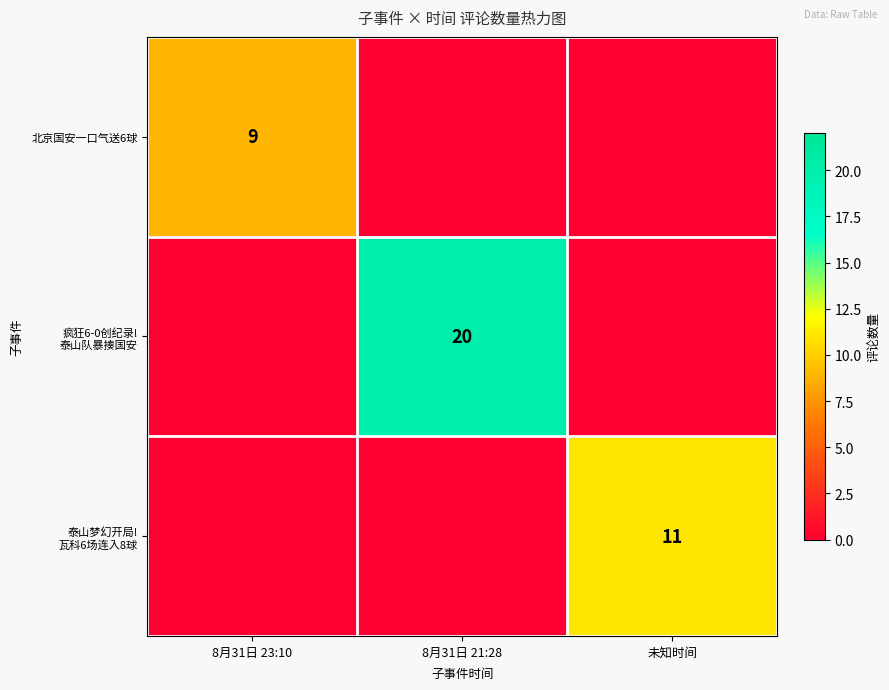

True or false: 北京国安一口气送6球 has a value of 12 at 8月31日 23:10.

False